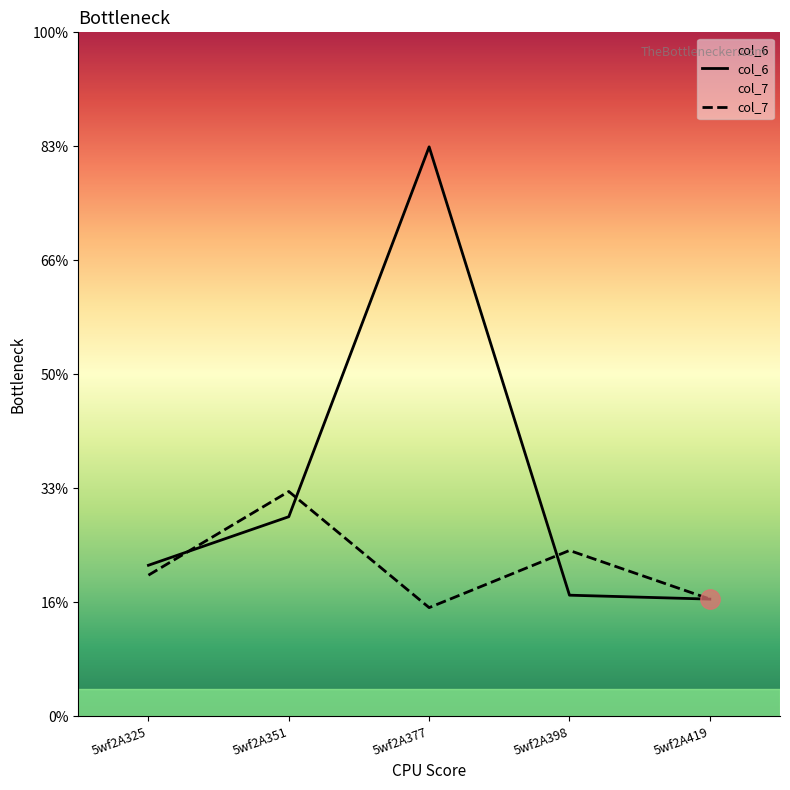

The value of col_7 at 5wf2A325 is 9.6. True or false?

False